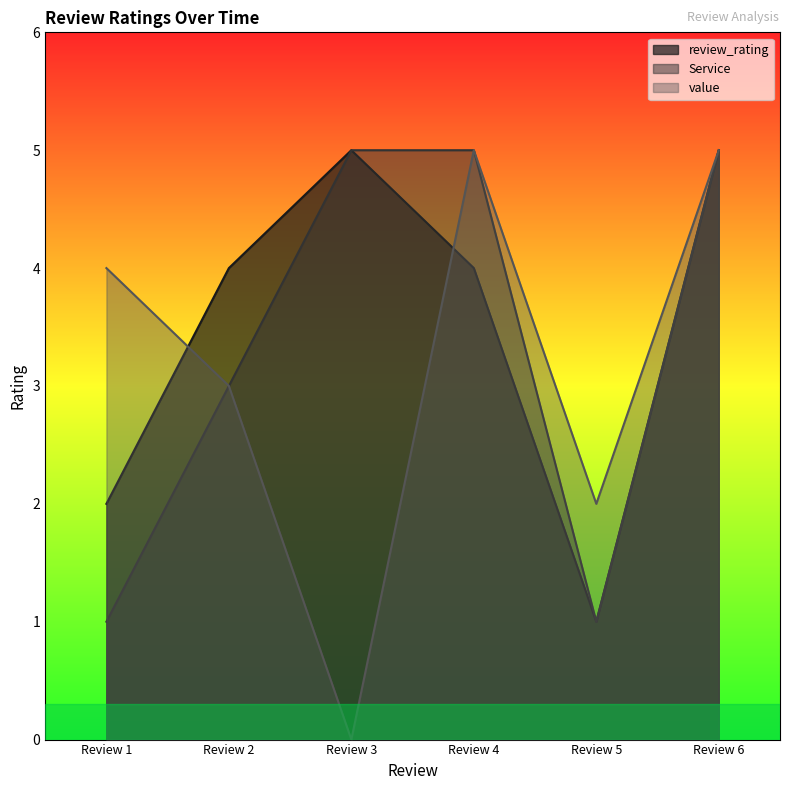

How many lines are shown in the chart?

3